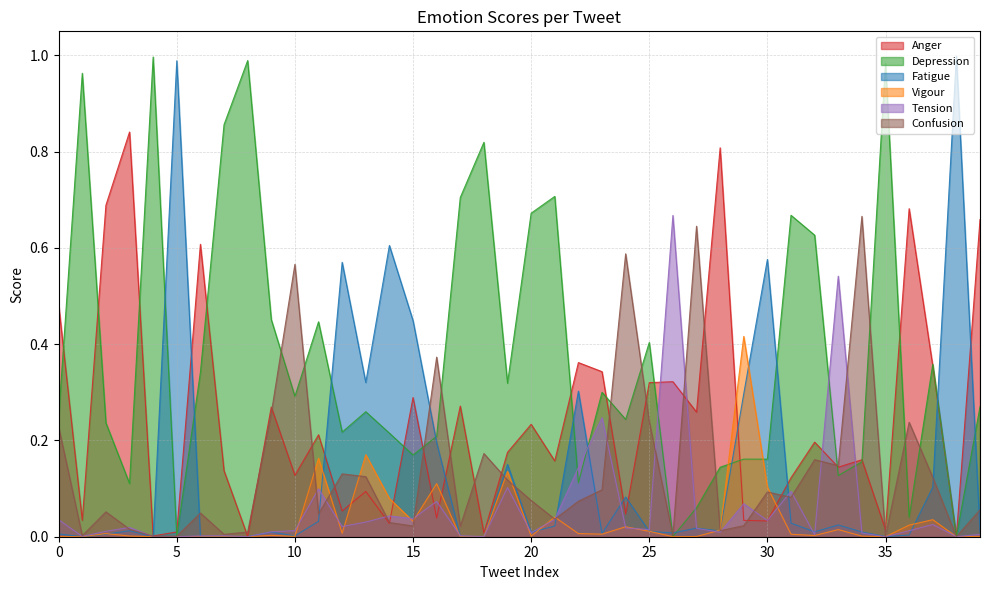

True or false: Tension and Depression intersect in this chart.

True